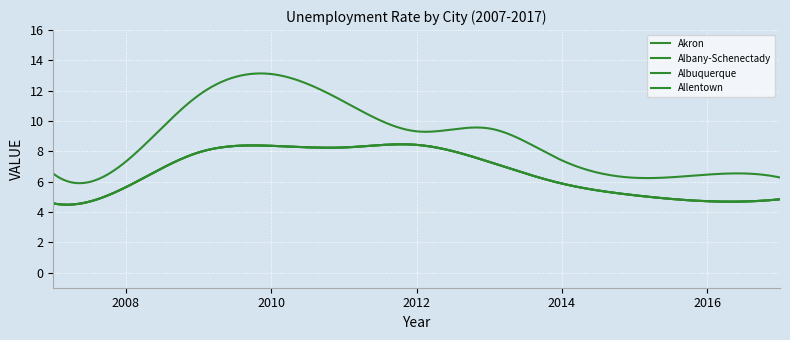

Reading right to left, extract all data points from this chart.

Akron: 6.3	6.5	6.3	7.4	9.5	9.3	11.3	13.1	11.7	7.3	6.5
Albany-Schenectady: 4.8	4.7	5.1	5.9	7.3	8.4	8.3	8.4	7.9	5.6	4.6
Albuquerque: 4.8	4.7	5.1	5.9	7.3	8.4	8.3	8.4	7.9	5.6	4.6
Allentown: 4.8	4.7	5.1	5.9	7.3	8.4	8.3	8.4	7.9	5.6	4.6